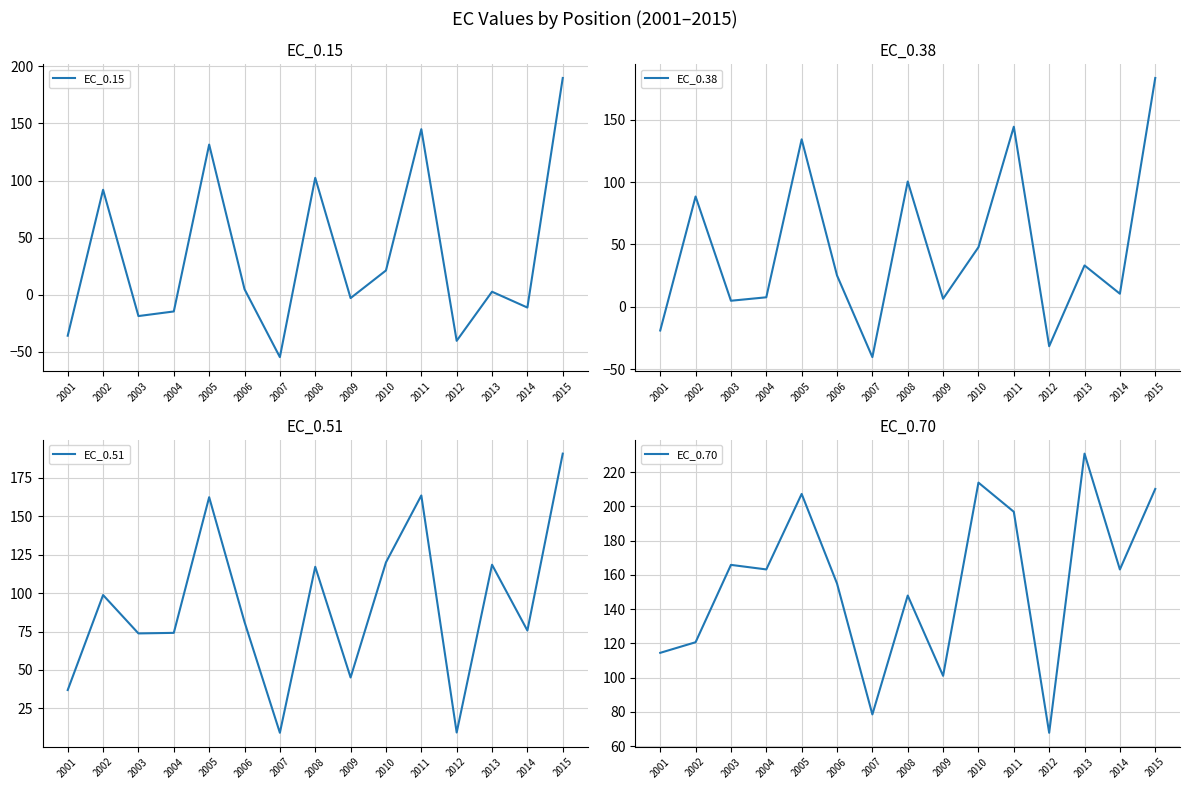

Count the number of data series in this chart.

4